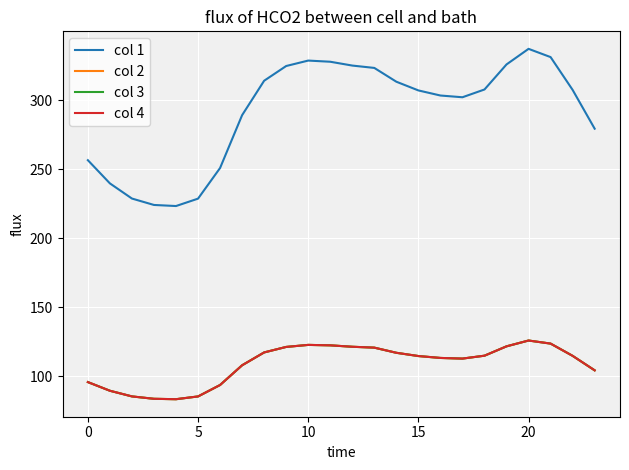

How many interior local peaks does the col 3 series have?

2